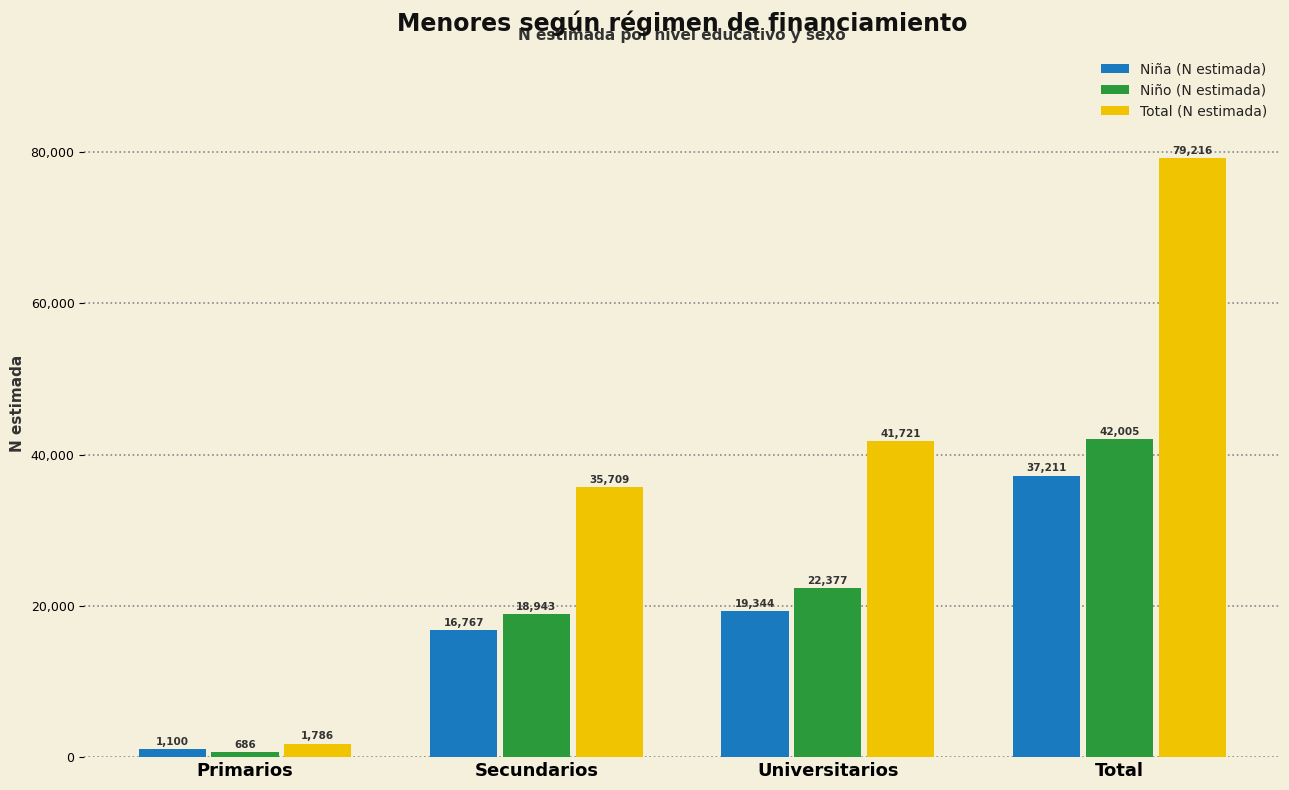

At how many categories does at least one series exceed 58503?

1